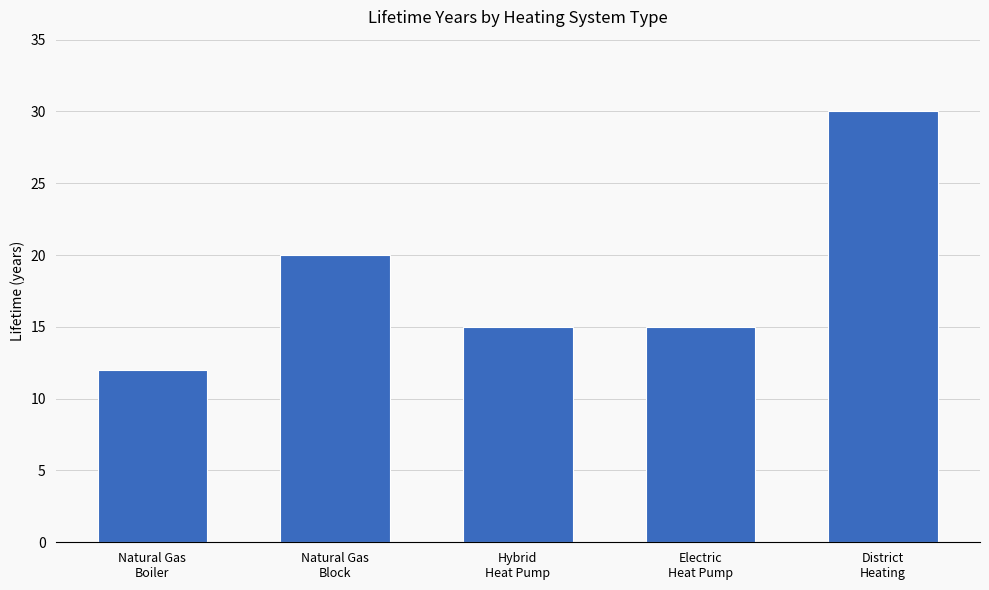

What is the value of the 3rd bar from the left?

15